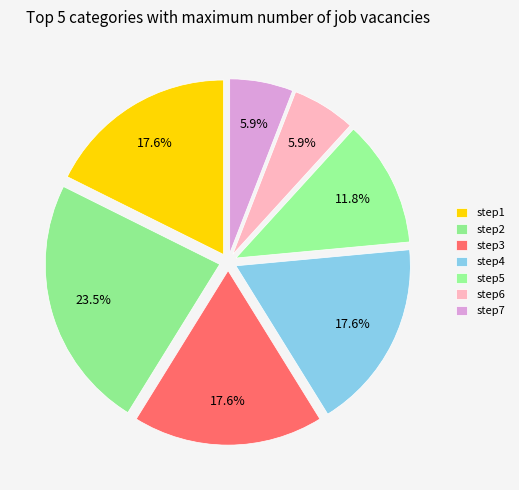

How many segments does this pie chart have?

7